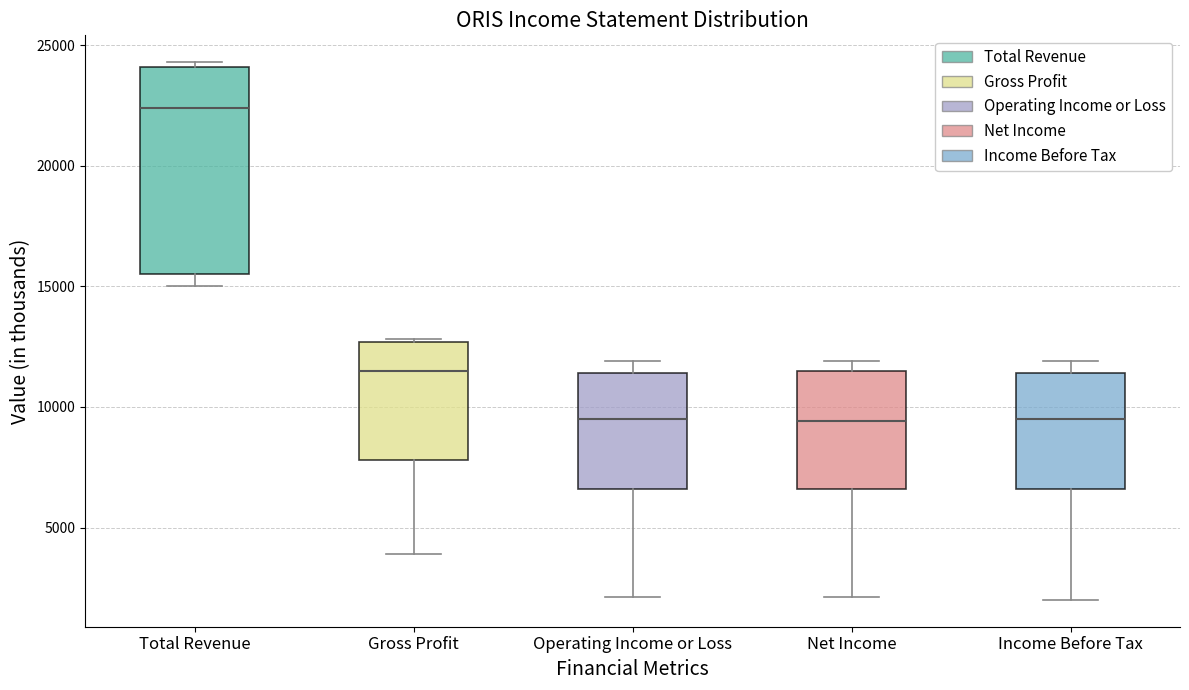

Reading left to right, transcribe this box plot: for each box, give where its median line is, the range the box spans, and where its two whiskers end, as read against the y-axis. The values are not printed on the chart, so give them approximately, as read against the axis.

Total Revenue: median 22500, box 15500 to 24000, whiskers 15000 to 24500
Gross Profit: median 11500, box 8000 to 12500, whiskers 4000 to 13000
Operating Income or Loss: median 9500, box 6500 to 11500, whiskers 2000 to 12000
Net Income: median 9500, box 6500 to 11500, whiskers 2000 to 12000
Income Before Tax: median 9500, box 6500 to 11500, whiskers 2000 to 12000